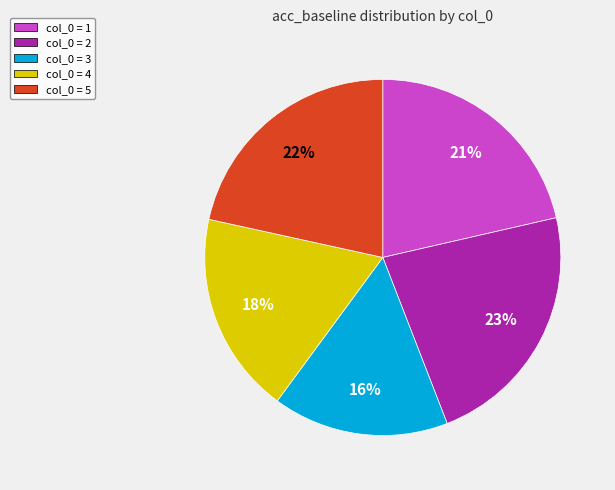

Is the sum of col_0 = 1 and col_0 = 4 greater than half?

No